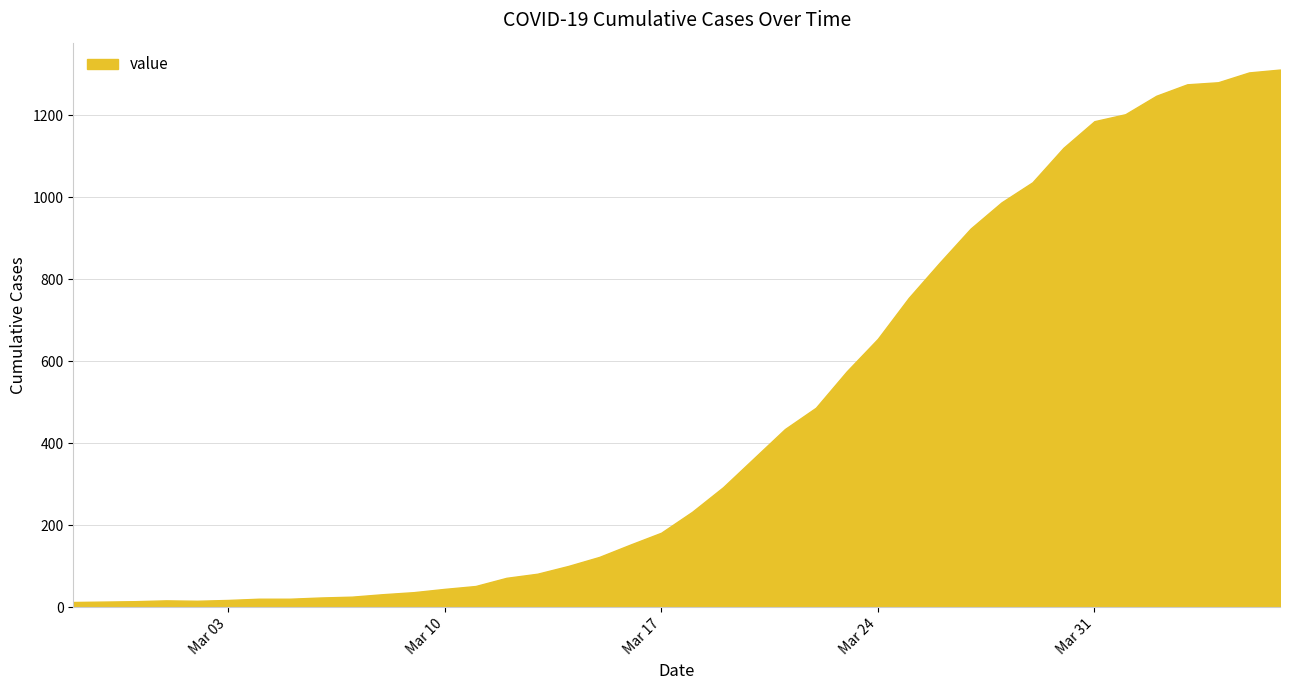

What is the difference between the maximum and minimum values?

1299